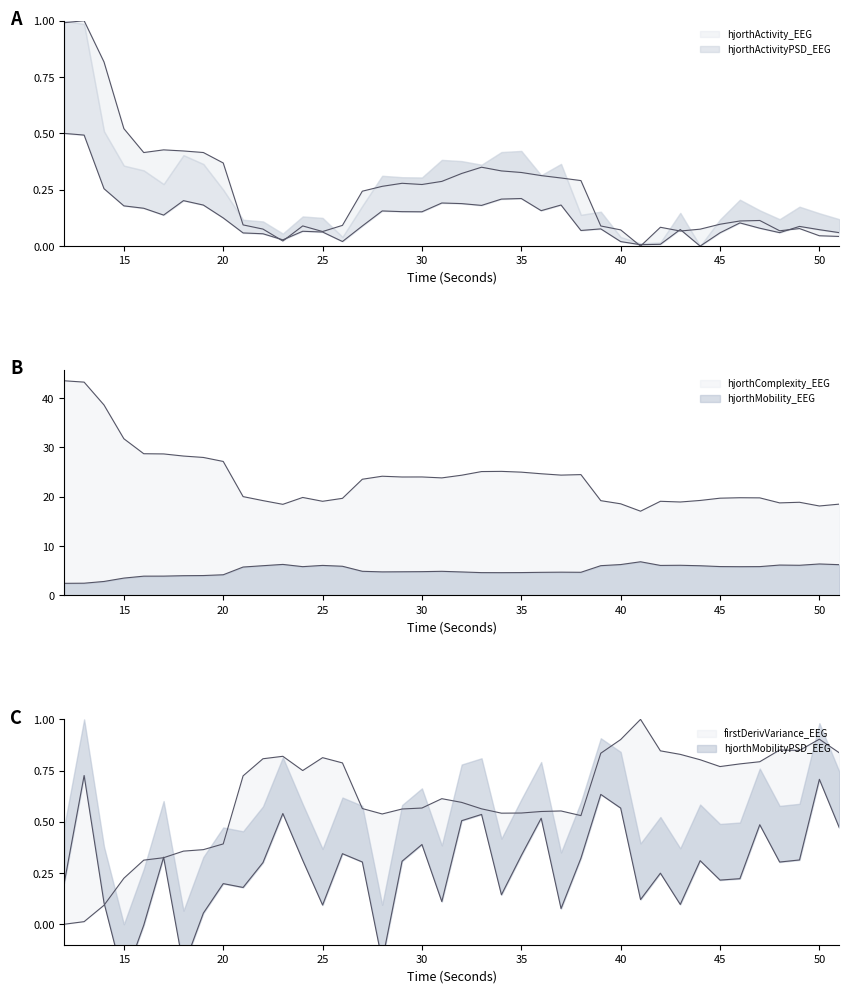

Reading left to right, what are all the values shown in this chart?

hjorthActivity_EEG: 1.0	1.0	0.8	0.5	0.4	0.4	0.4	0.4	0.4	0.1	0.1	0.0	0.1	0.1	0.1	0.2	0.3	0.3	0.3	0.3	0.3	0.3	0.3	0.3	0.3	0.3	0.3	0.1	0.1	0.0	0.1	0.1	0.1	0.1	0.1	0.1	0.1	0.1	0.0	0.0
hjorthMobility_EEG: 2.4	2.5	2.8	3.5	3.9	3.9	4.0	4.0	4.2	5.7	6.0	6.3	5.8	6.1	5.9	4.9	4.8	4.8	4.8	4.9	4.8	4.6	4.6	4.6	4.7	4.7	4.7	6.0	6.2	6.8	6.1	6.1	6.0	5.8	5.8	5.8	6.1	6.1	6.4	6.2
hjorthComplexity_EEG: 43.5	43.2	38.6	31.7	28.7	28.7	28.2	28.0	27.1	20.0	19.2	18.5	19.8	19.1	19.7	23.5	24.1	24.0	24.0	23.8	24.4	25.1	25.1	25.0	24.6	24.4	24.5	19.2	18.6	17.1	19.1	18.9	19.2	19.7	19.8	19.8	18.7	18.9	18.1	18.5
firstDerivVariance_EEG: 0.0	0.0	0.1	0.2	0.3	0.3	0.4	0.4	0.4	0.7	0.8	0.8	0.8	0.8	0.8	0.6	0.5	0.6	0.6	0.6	0.6	0.6	0.5	0.5	0.6	0.6	0.5	0.8	0.9	1.0	0.8	0.8	0.8	0.8	0.8	0.8	0.9	0.8	0.9	0.8
hjorthActivityPSD_EEG: 0.5	0.5	0.3	0.2	0.2	0.1	0.2	0.2	0.1	0.1	0.1	0.0	0.1	0.1	0.0	0.1	0.2	0.2	0.2	0.2	0.2	0.2	0.2	0.2	0.2	0.2	0.1	0.1	0.0	0.0	0.0	0.1	0.0	0.1	0.1	0.1	0.1	0.1	0.1	0.1
hjorthMobilityPSD_EEG: 0.2	0.7	0.1	-0.3	-0.0	0.3	-0.2	0.1	0.2	0.2	0.3	0.5	0.3	0.1	0.3	0.3	-0.2	0.3	0.4	0.1	0.5	0.5	0.1	0.3	0.5	0.1	0.3	0.6	0.6	0.1	0.2	0.1	0.3	0.2	0.2	0.5	0.3	0.3	0.7	0.5